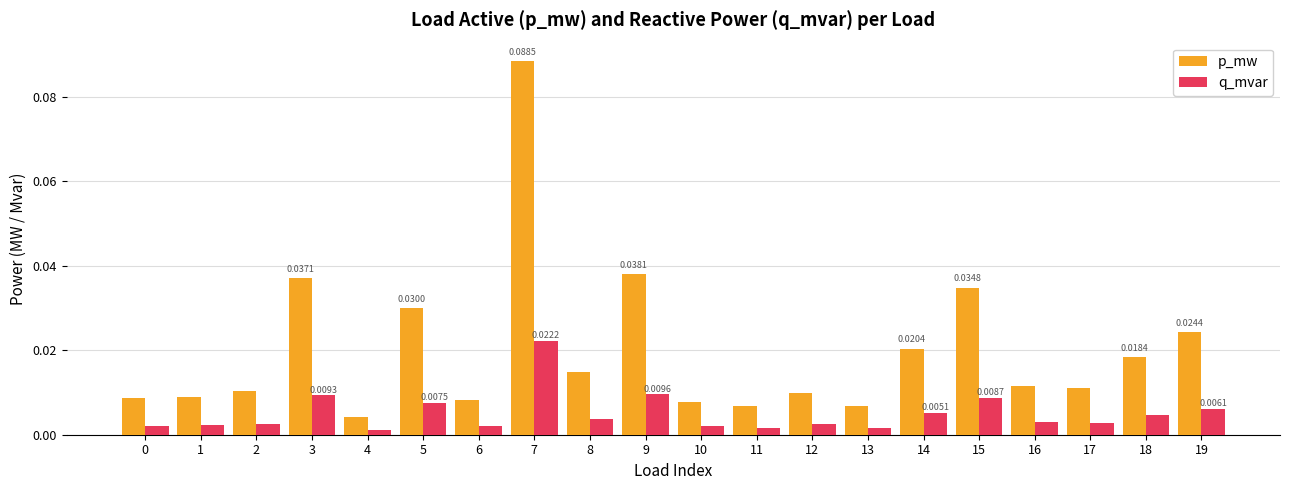

Are the bars grouped side by side (vs. stacked)?

Yes